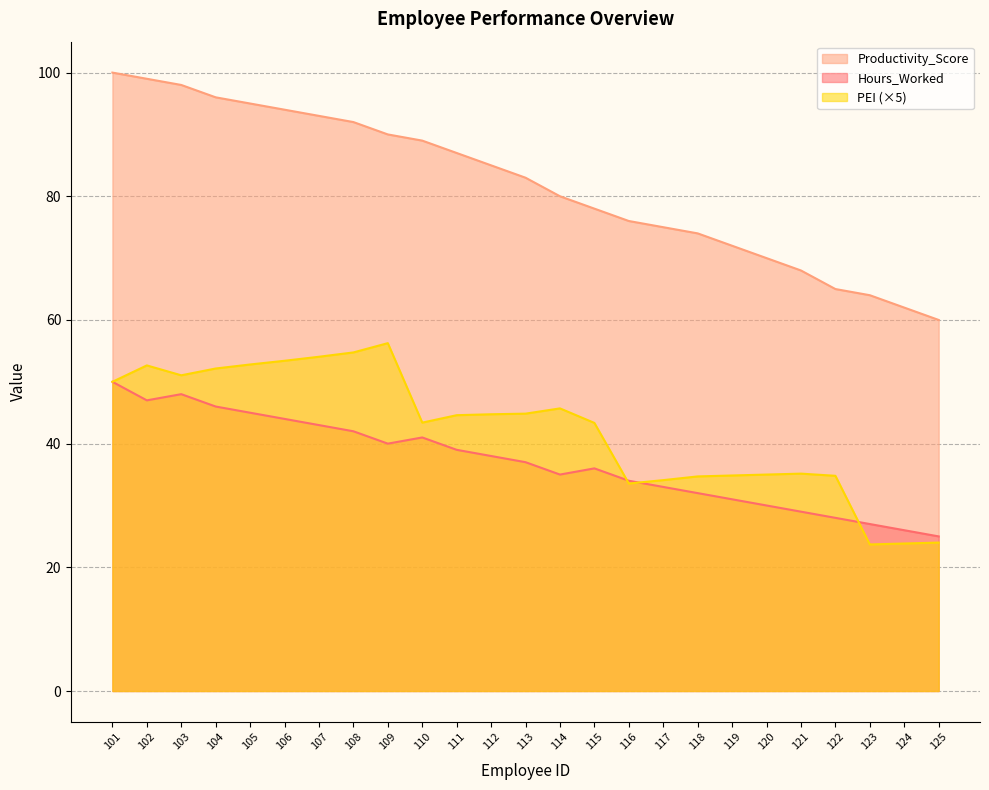

What is the spread (max minus min) of values at 101?

50.0